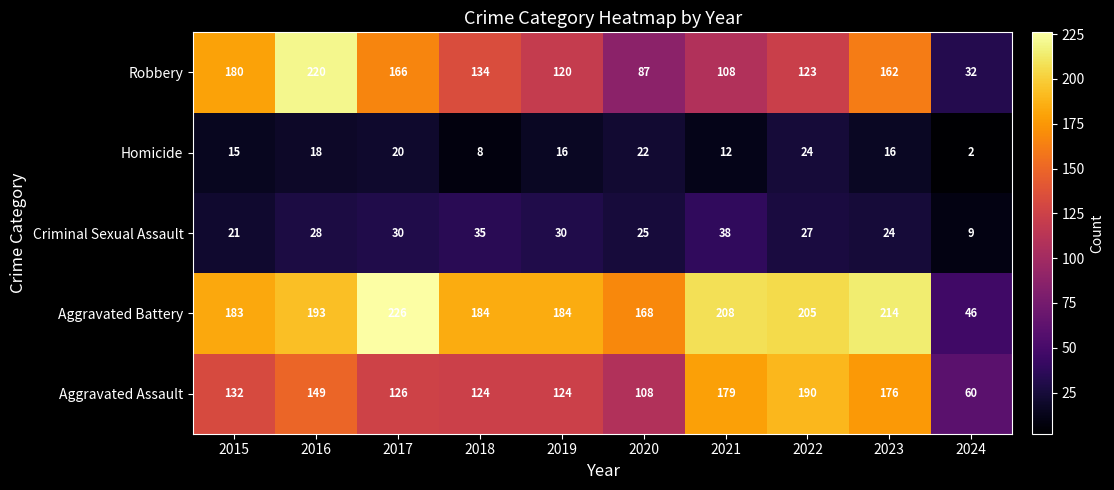

Which category has the lowest value across all series?

2024